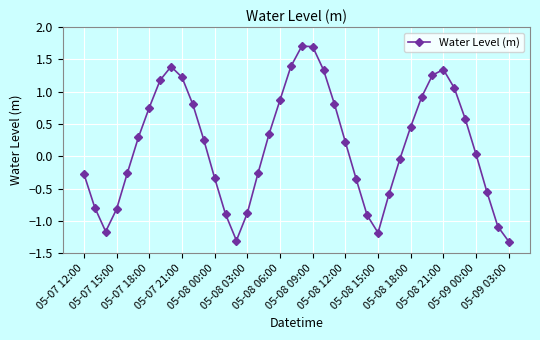

What is the value of the 16th point from the left?

-0.9